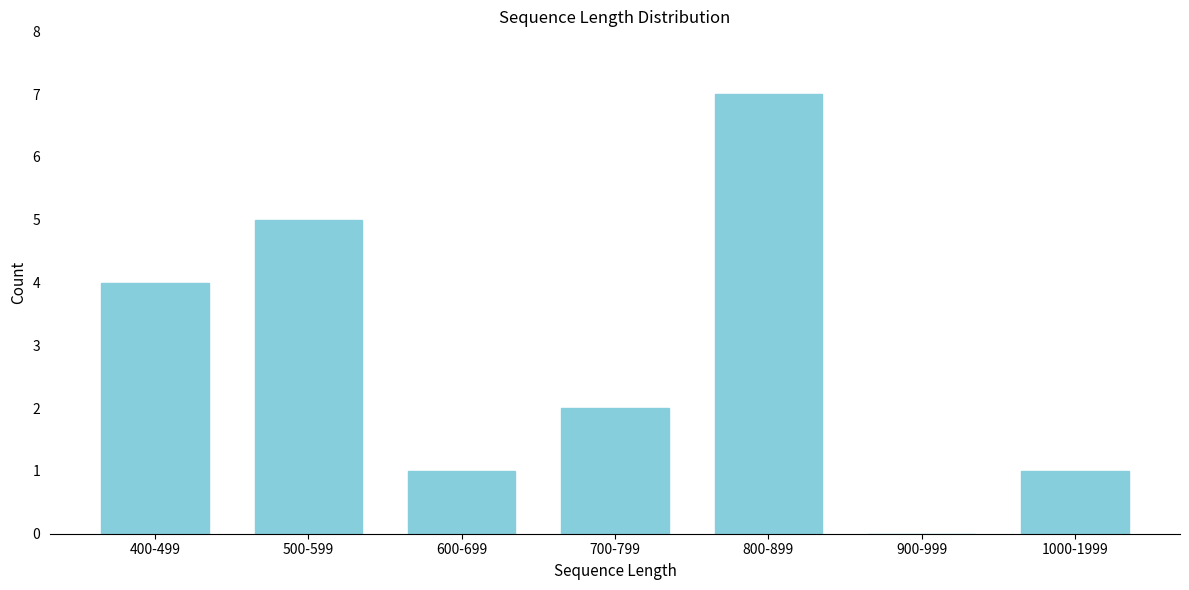

Reading left to right, extract all data points from this chart.

400-499=4	500-599=5	600-699=1	700-799=2	800-899=7	900-999=0	1000-1999=1